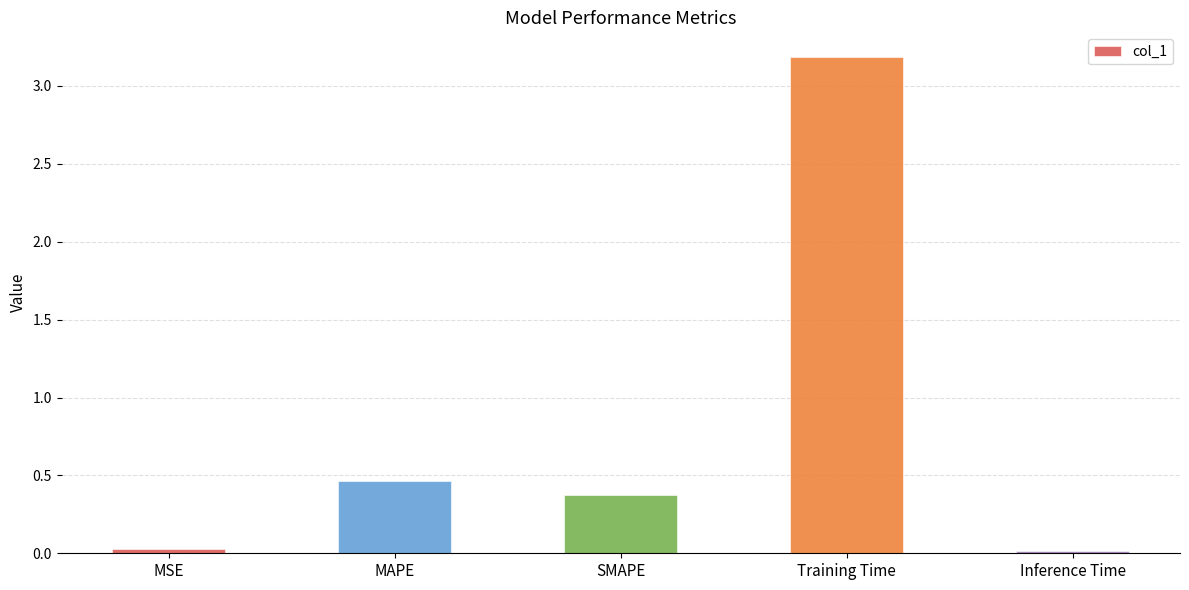

What is the difference between the second highest and second lowest values?

0.4